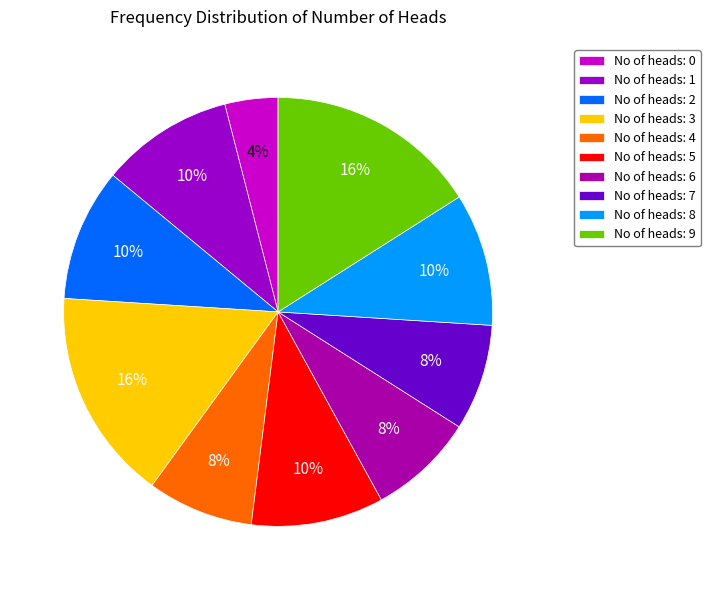

Count the number of slices in the pie.

10